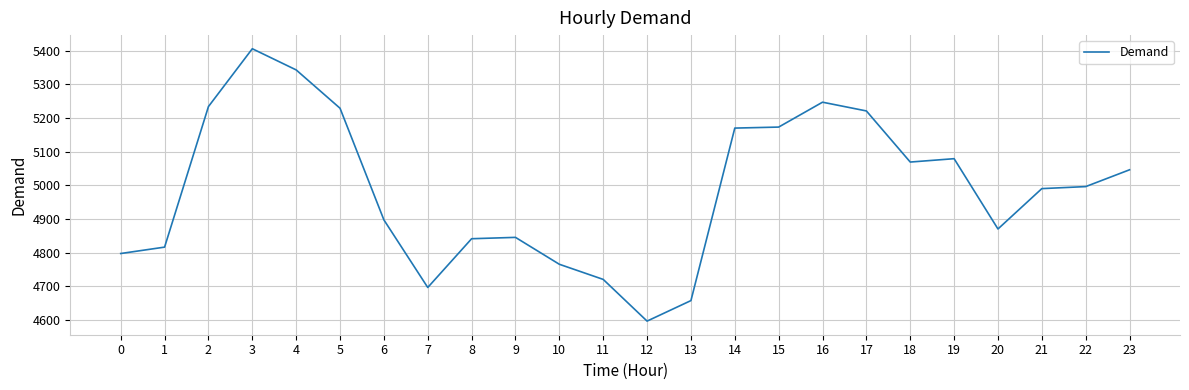

Which label corresponds to the largest value in the chart?

3